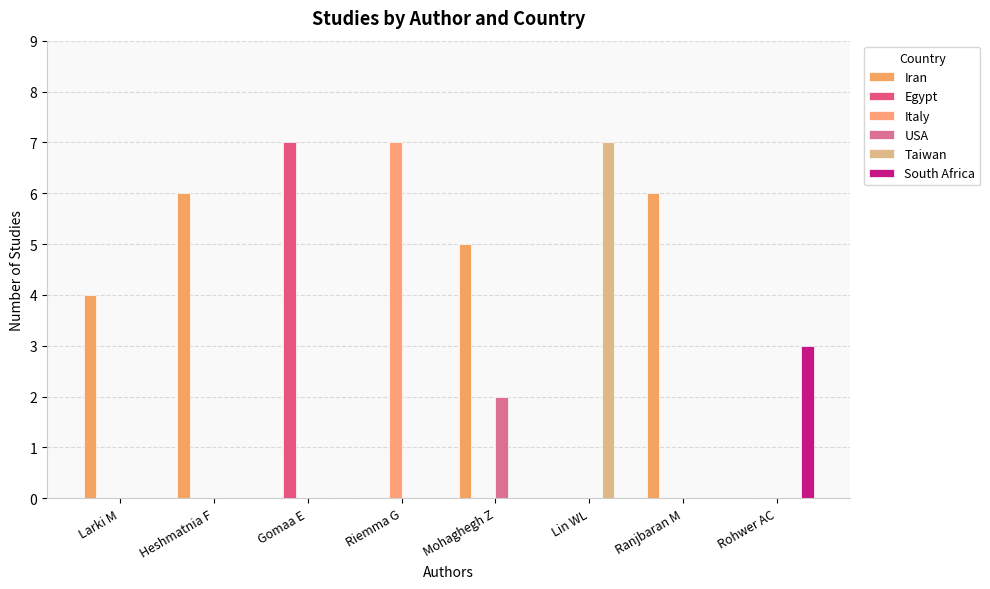

Are the bars horizontal?

No